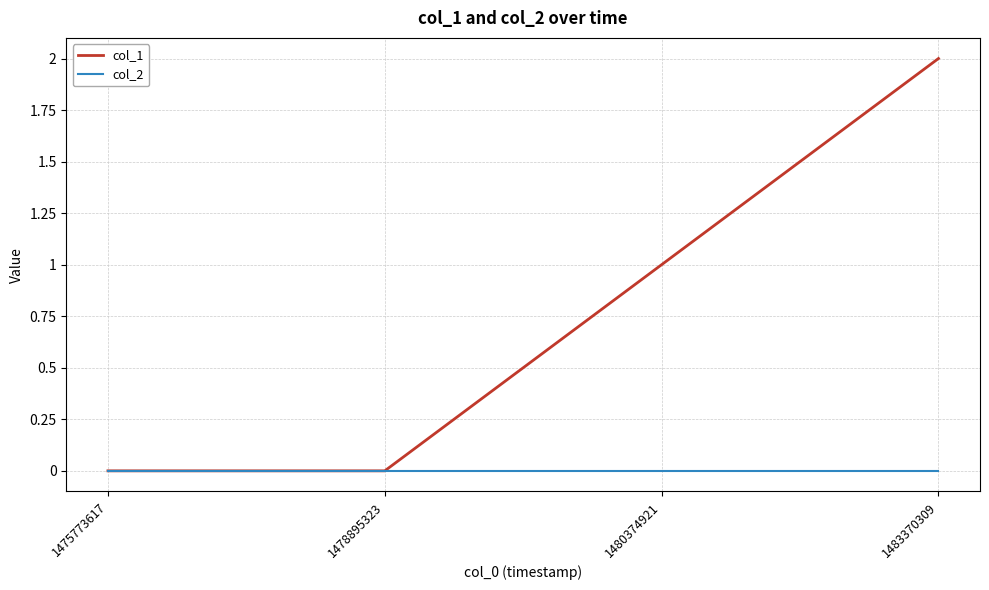

List the series in order of their overall mean, lowest first.

col_2, col_1